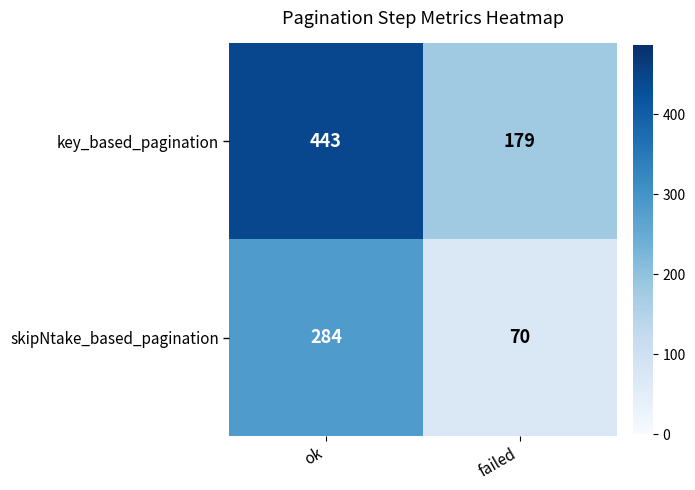

Reading left to right, transcribe all the data shown in this chart.

key_based_pagination: ok=443	failed=179
skipNtake_based_pagination: ok=284	failed=70